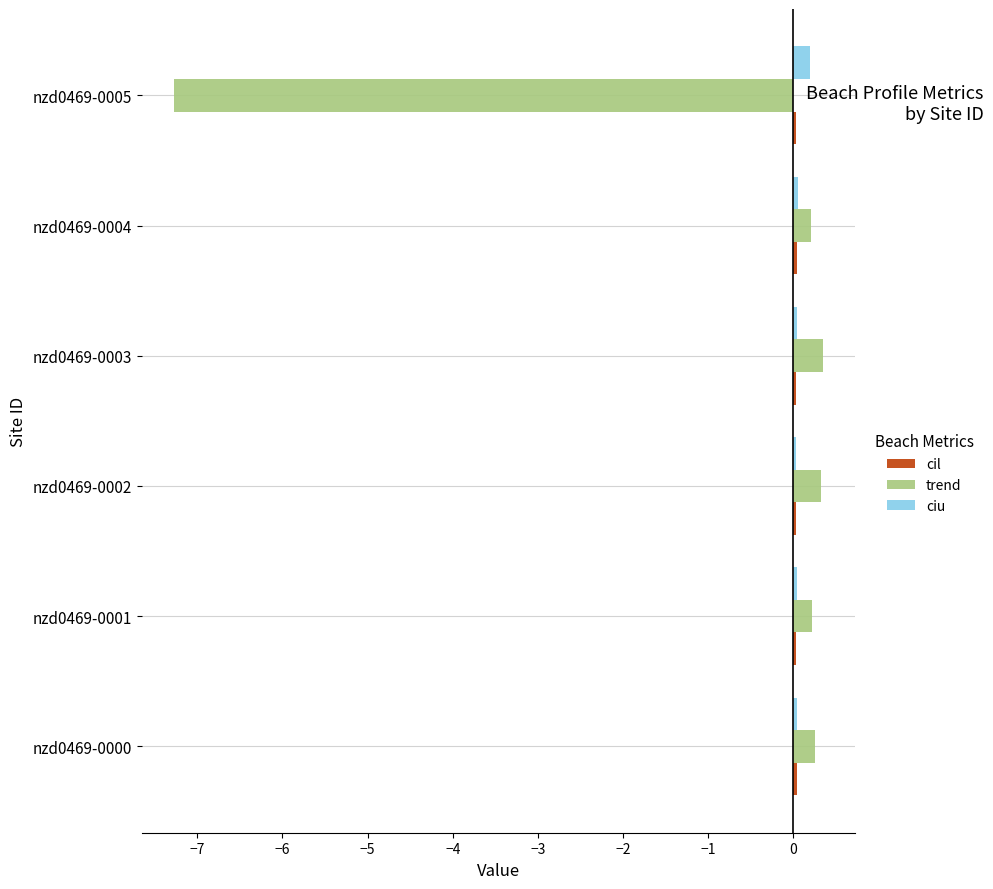

The value of trend at nzd0469-0000 is 0.3. True or false?

True